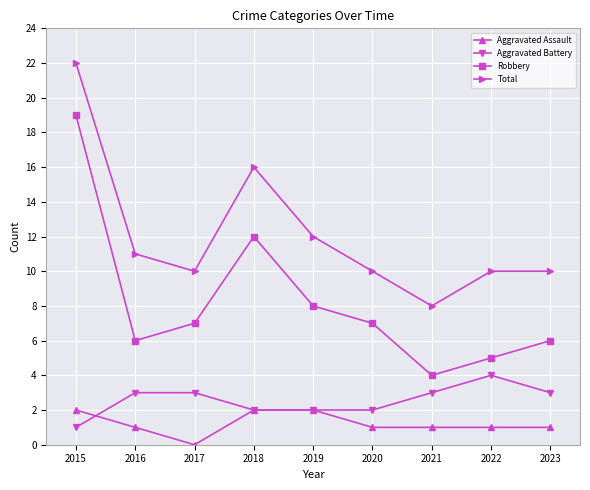

What are all the series names shown in the legend?

Aggravated Assault, Aggravated Battery, Robbery, Total